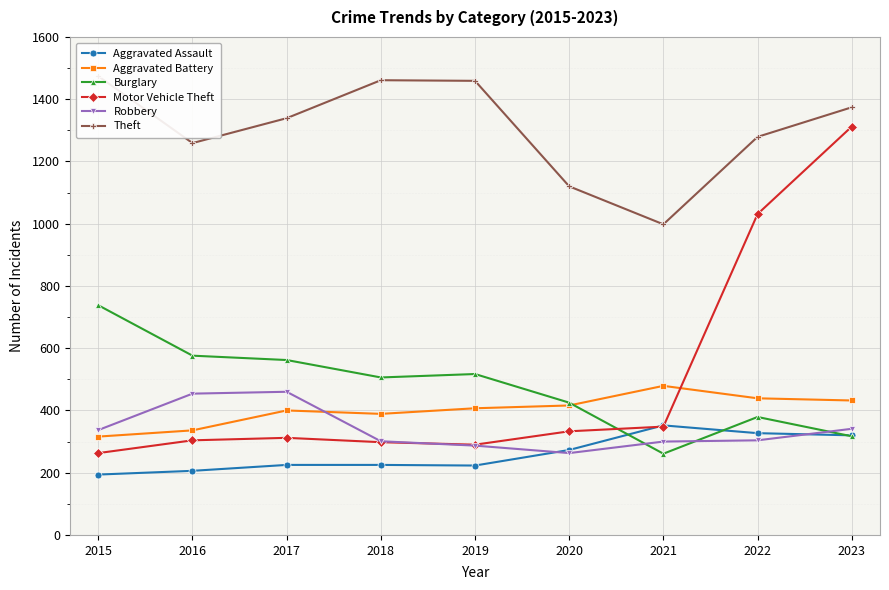

How many values in the Aggravated Assault series exceed 225?

4